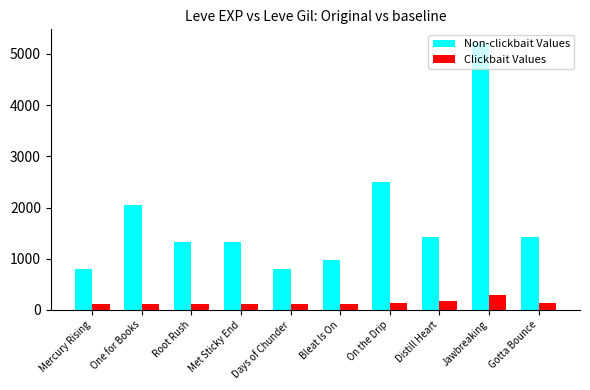

How many bars are there in total?

20